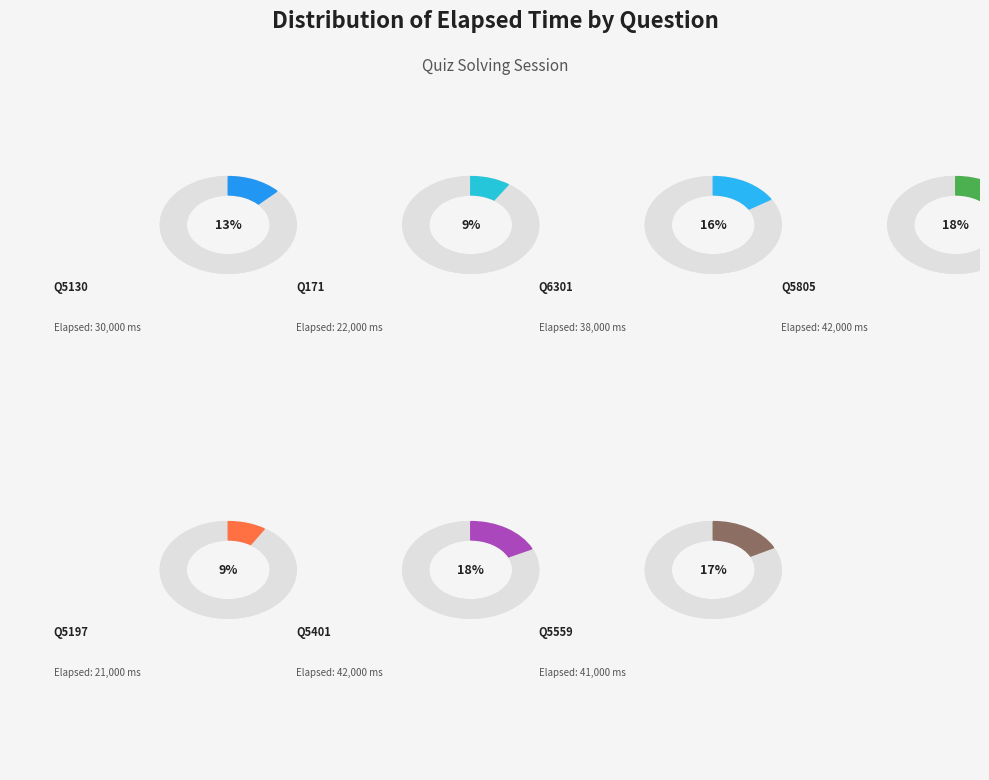

How many slices are in this pie chart?

7